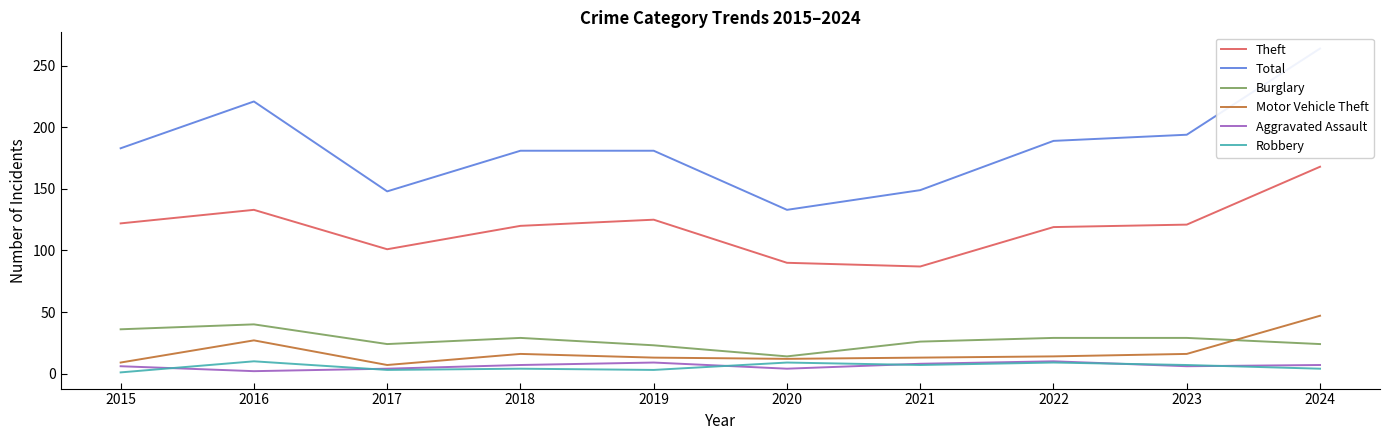

Reading right to left, extract all data points from this chart.

Theft: 168	121	119	87	90	125	120	101	133	122
Total: 264	194	189	149	133	181	181	148	221	183
Burglary: 24	29	29	26	14	23	29	24	40	36
Motor Vehicle Theft: 47	16	14	13	12	13	16	7	27	9
Aggravated Assault: 7	6	10	8	4	9	7	4	2	6
Robbery: 4	7	9	7	9	3	4	3	10	1